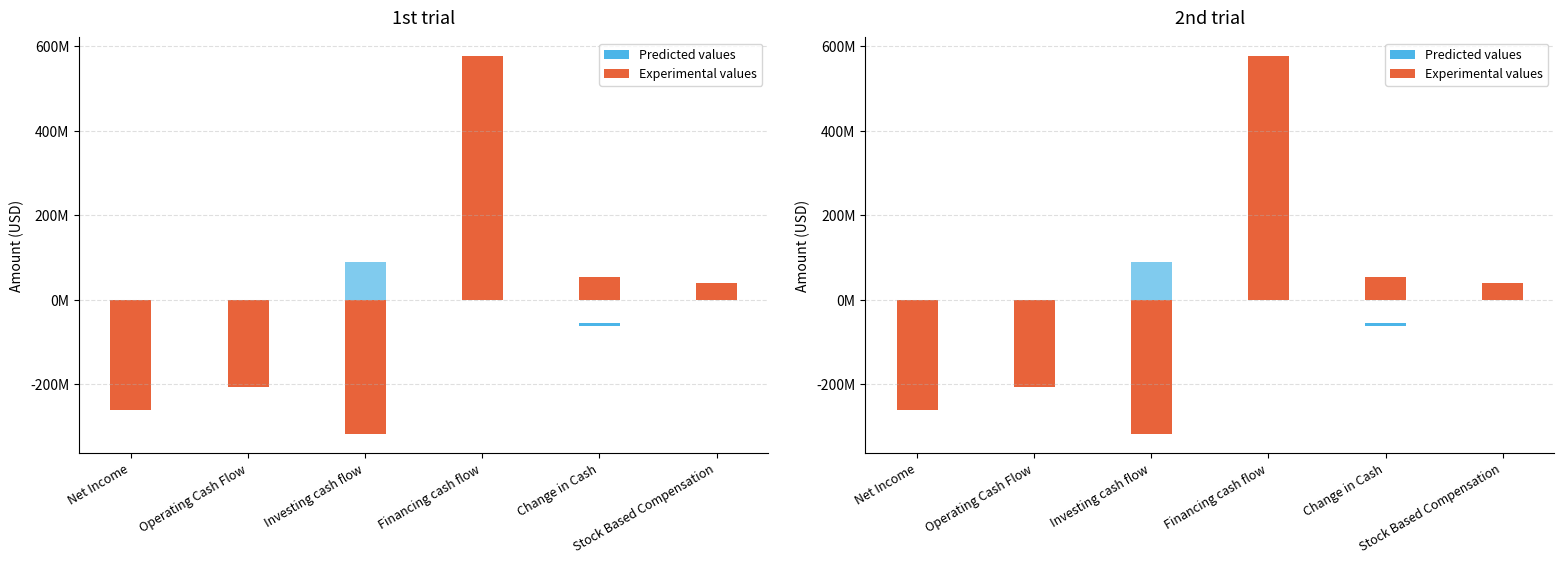

Where does the Predicted values series first go above 6131000?

Investing cash flow